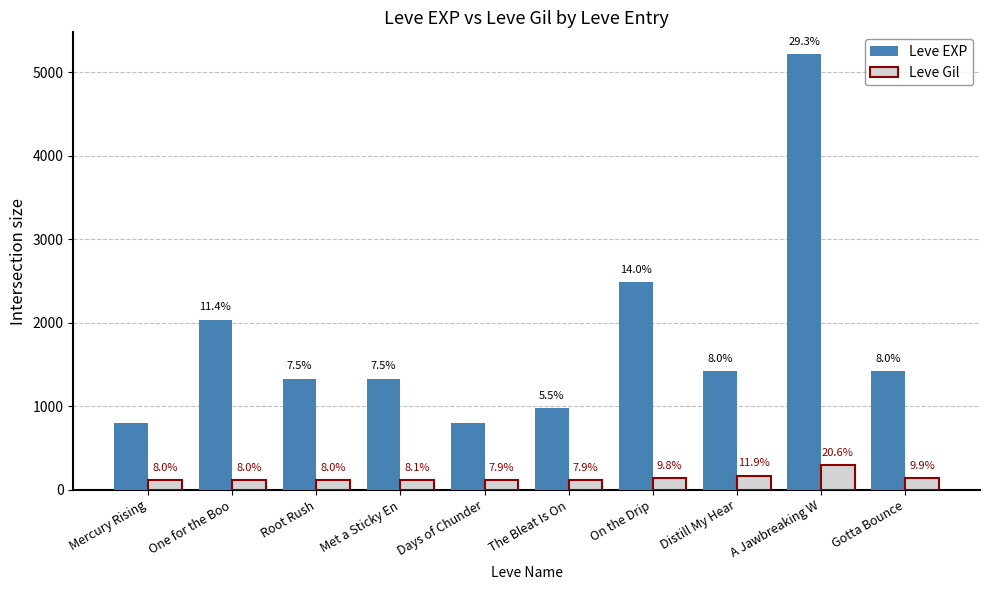

How many bars are there in total?

20